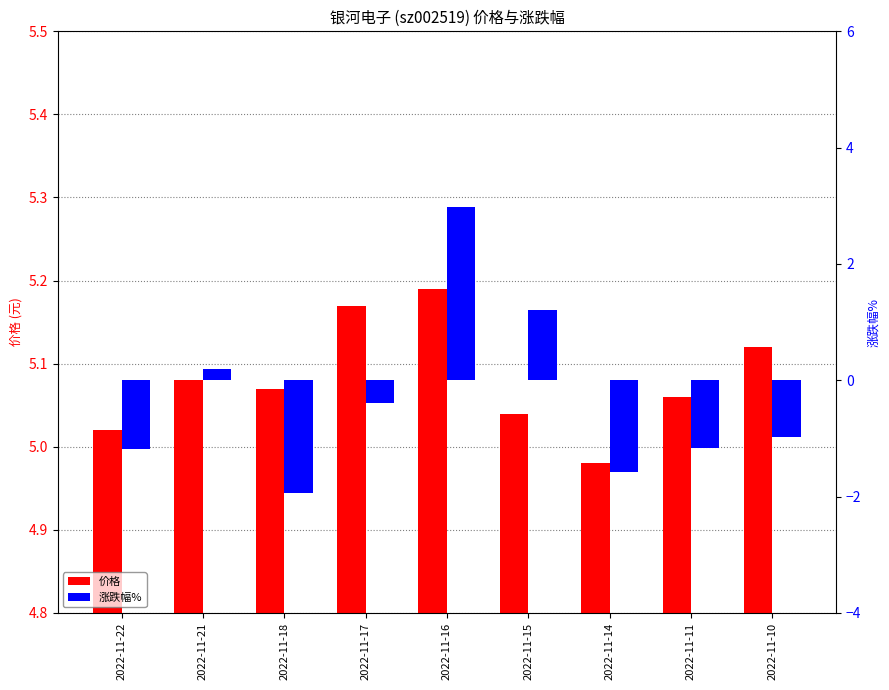

What is the value of the 价格 bar at the 7th from the left?

5.0